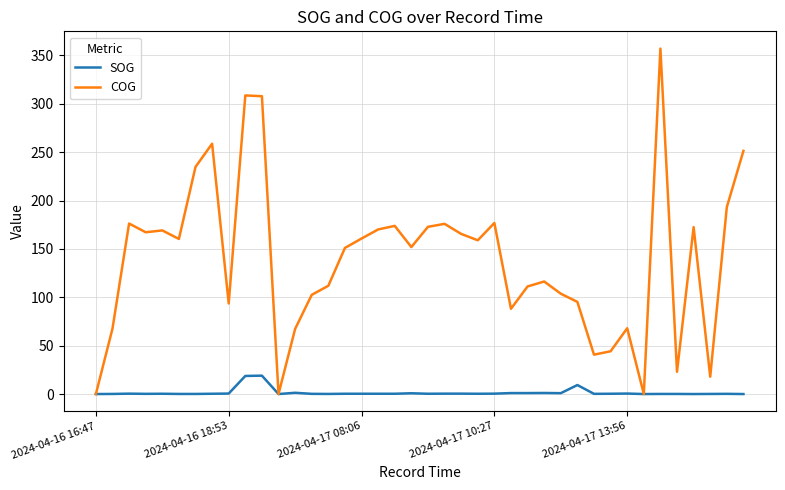

What is the difference between the second highest and second lowest values in the COG series?

308.6